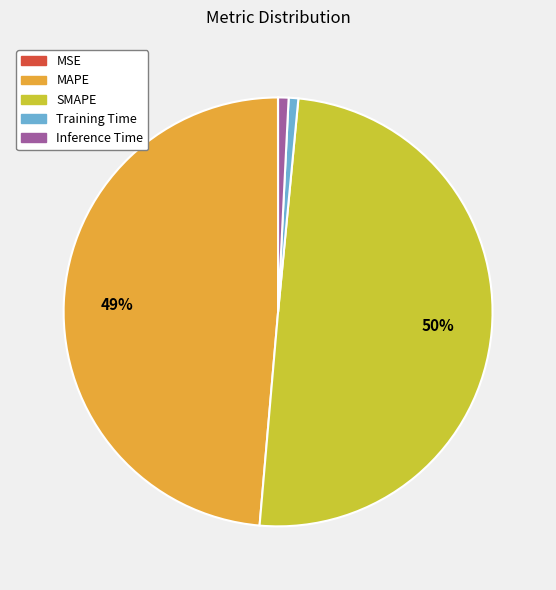

Do Training Time and Inference Time together represent more than half of the pie?

No